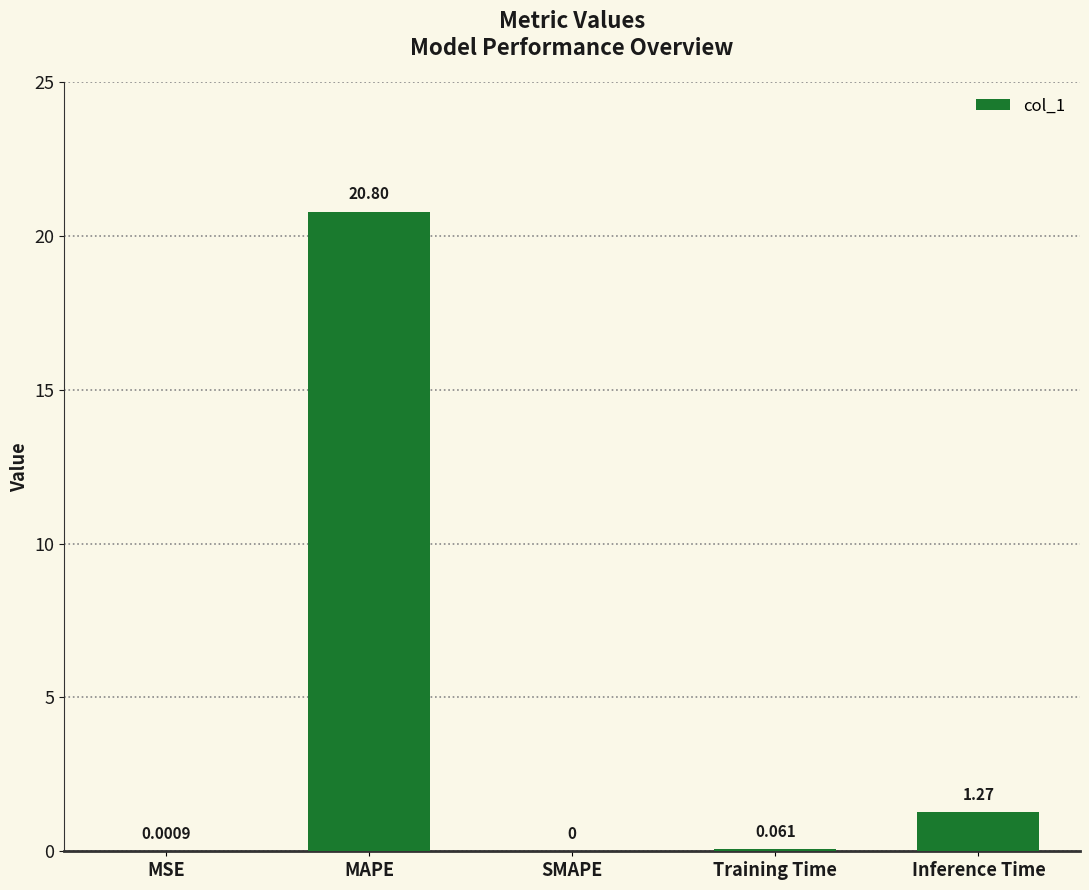

At which category does the chart reach its peak across all series?

MAPE